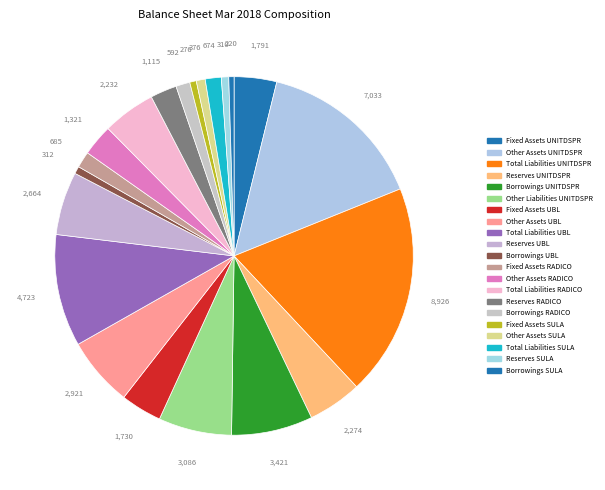

Count the number of slices in the pie.

21